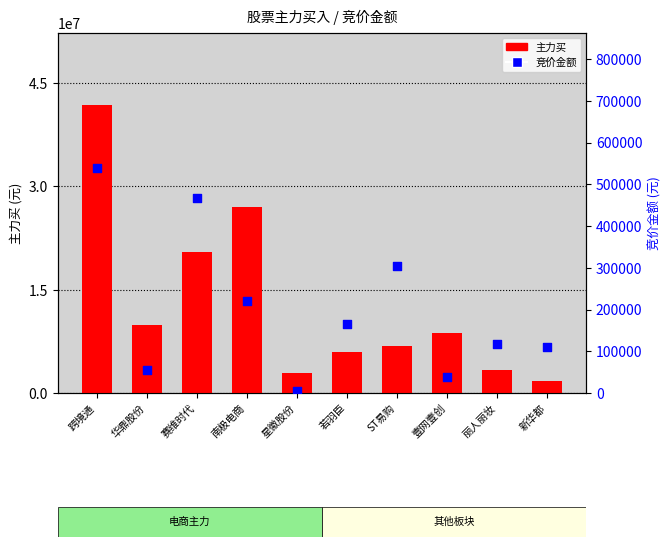

Which series has the widest spread of Y values?

主力买